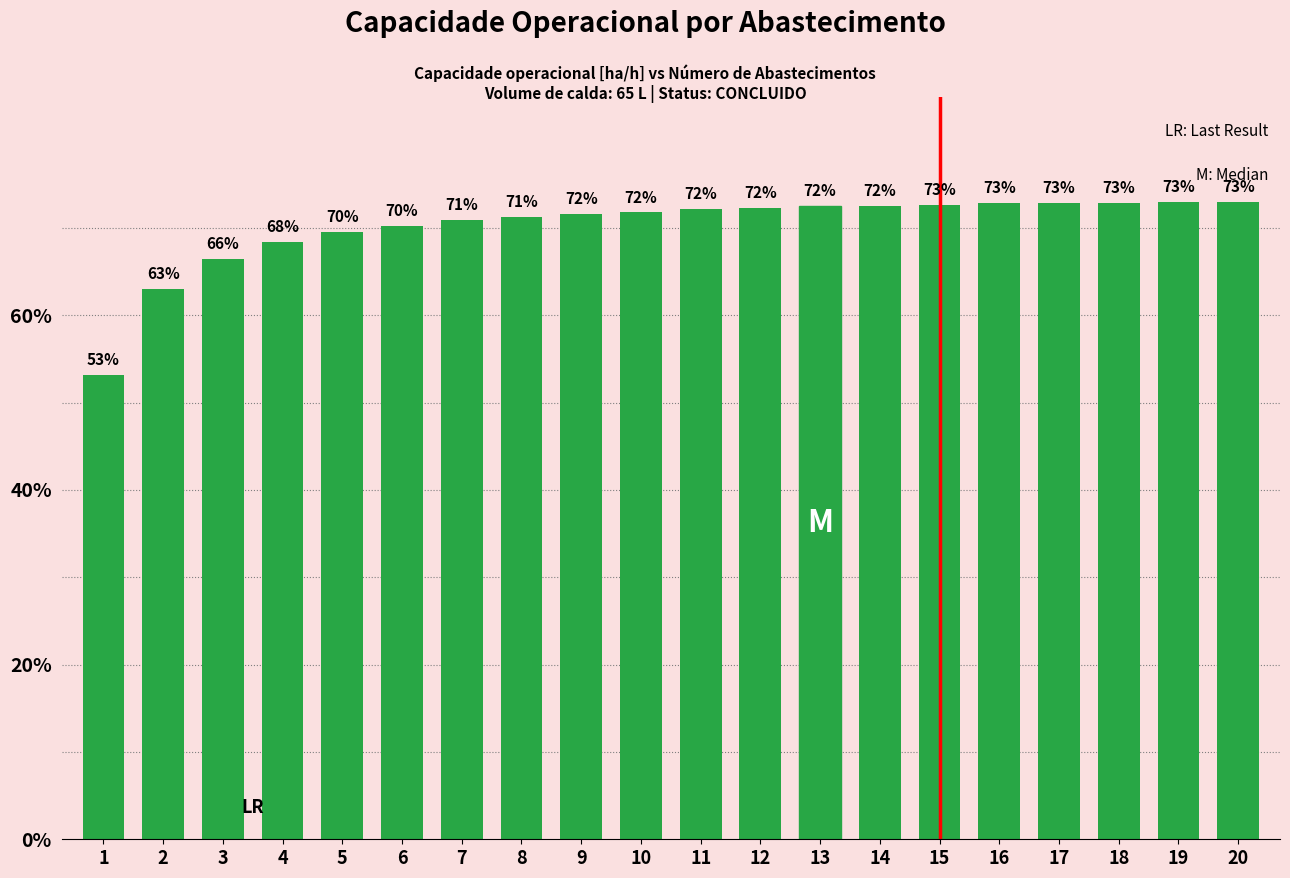

What is the ratio of the value at 19 to the value at 10?

1.0